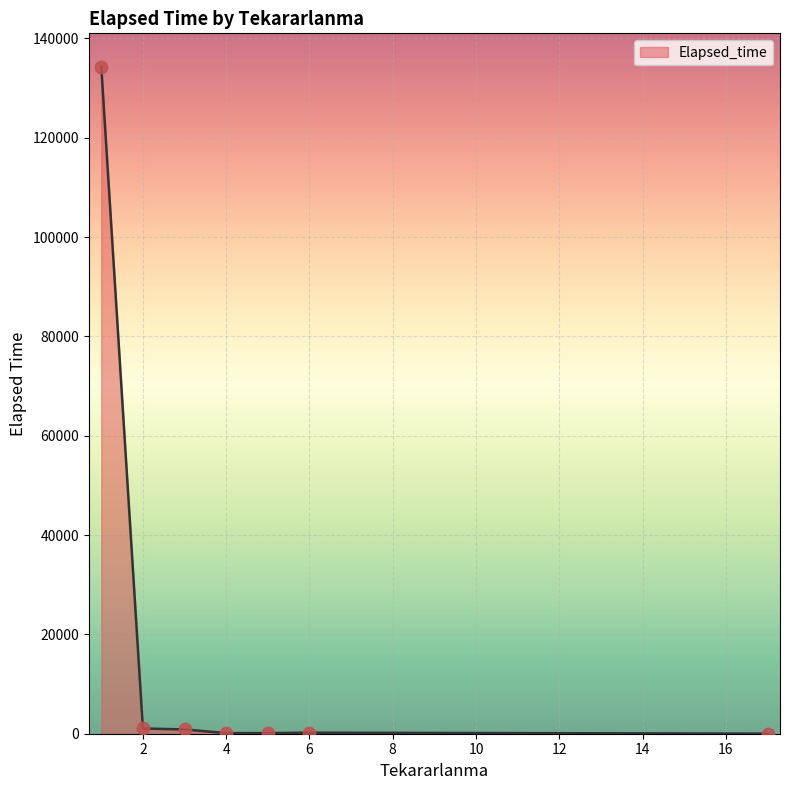

What is the maximum value shown in the chart?

134296.5